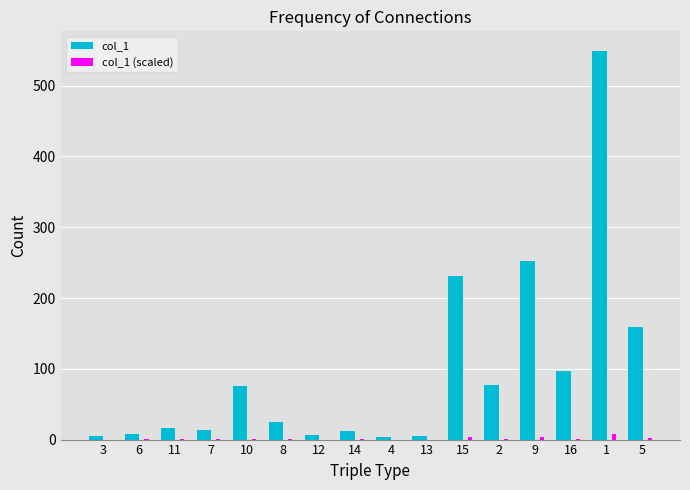

Which series has the largest total across all categories?

col_1